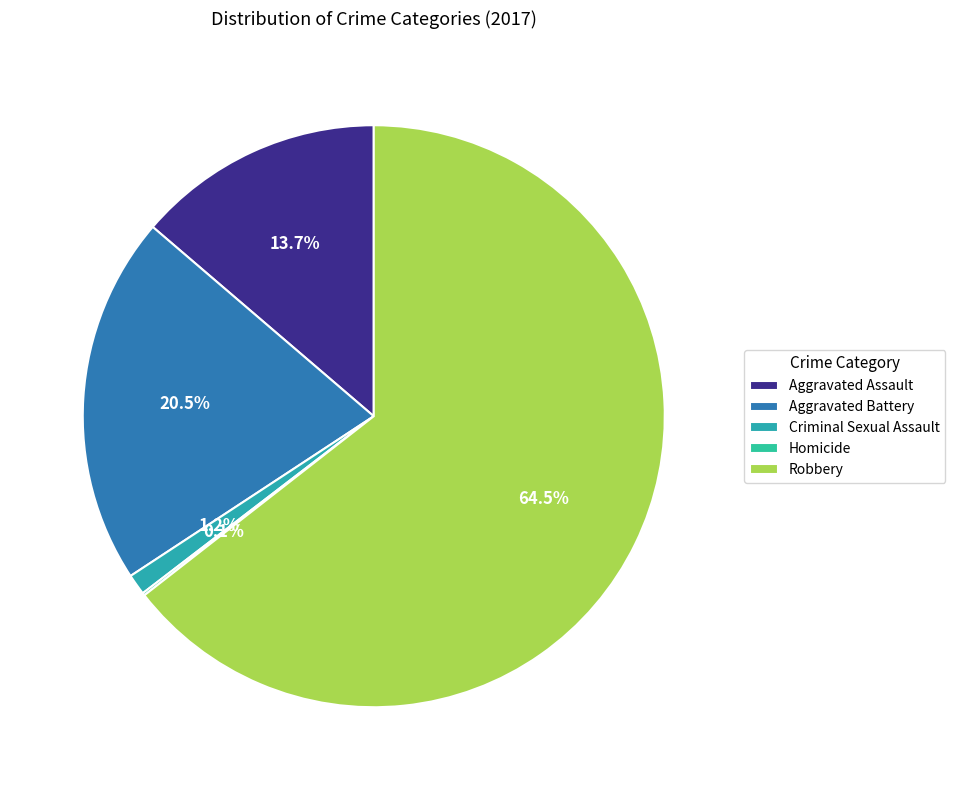

What is the majority slice?

Robbery